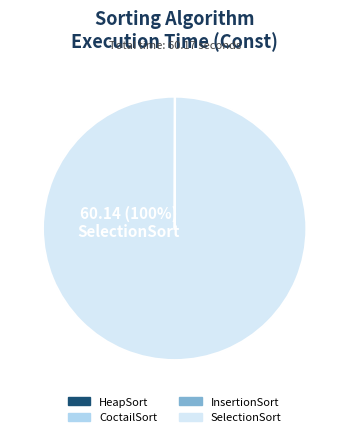

What is the majority slice?

SelectionSort